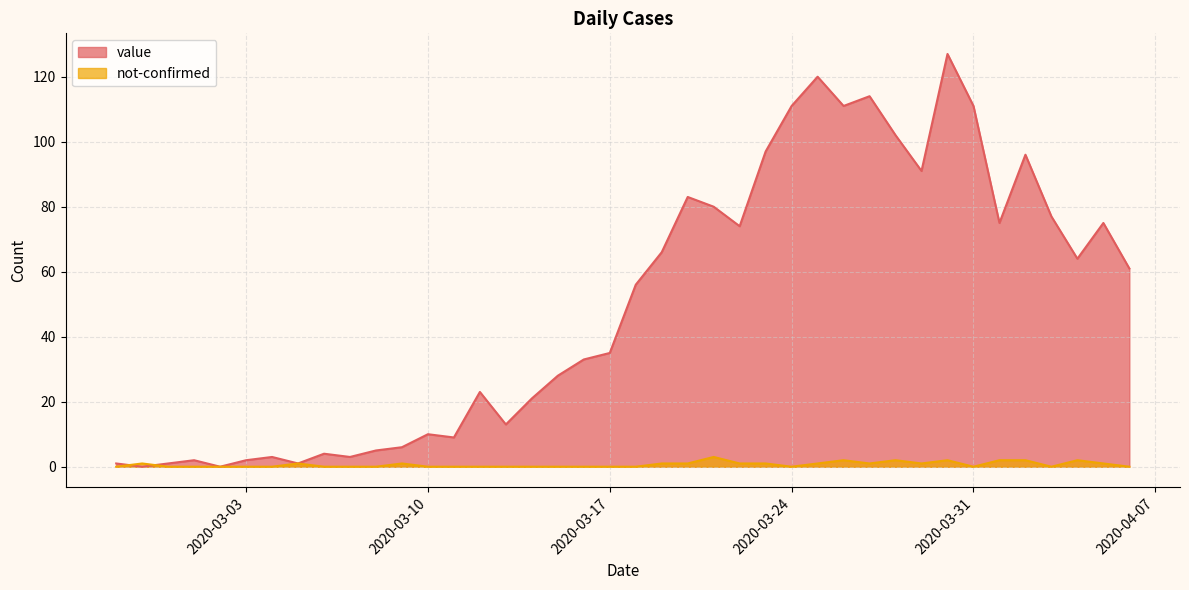

Which has a higher value, 2020-03-19 or 2020-03-25?

2020-03-25